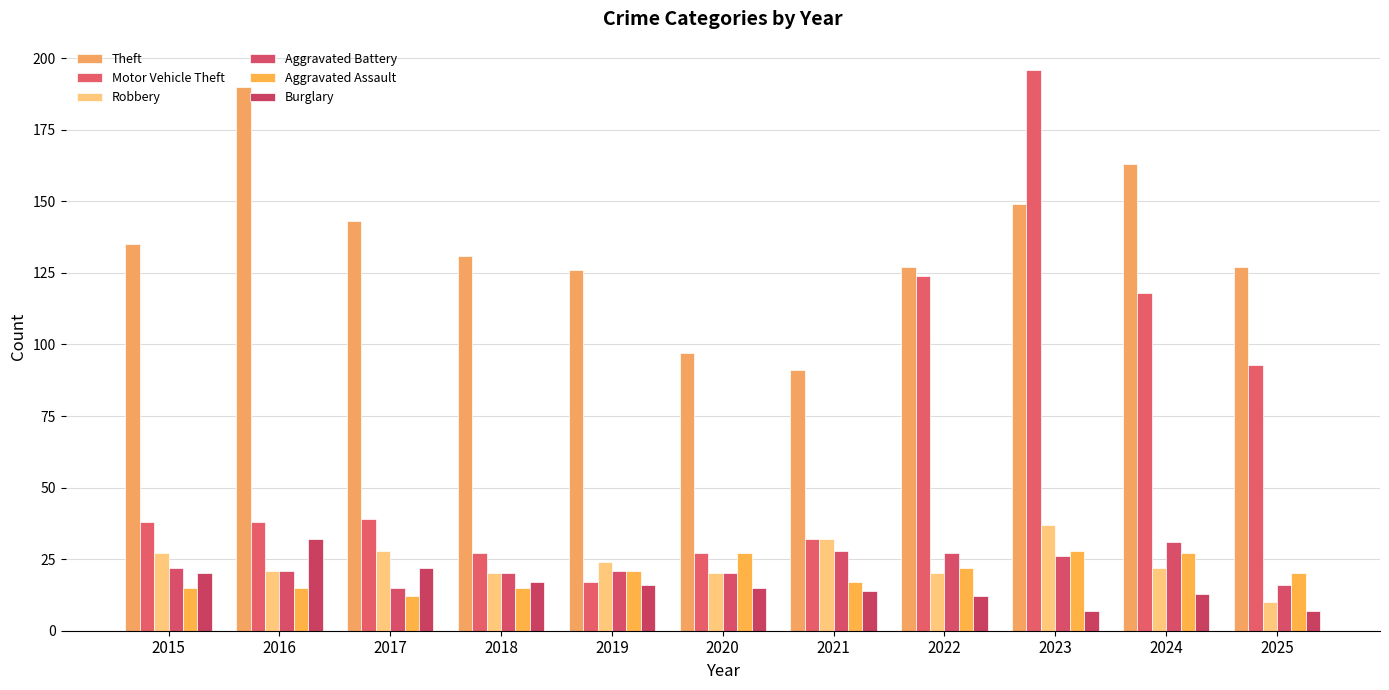

Between 2019 and 2016, which is larger?

2016